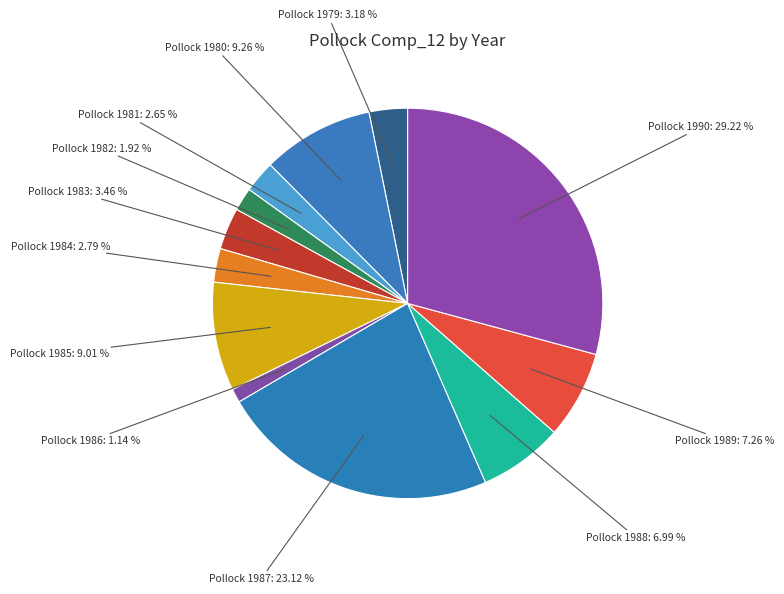

How many slices are in this pie chart?

12